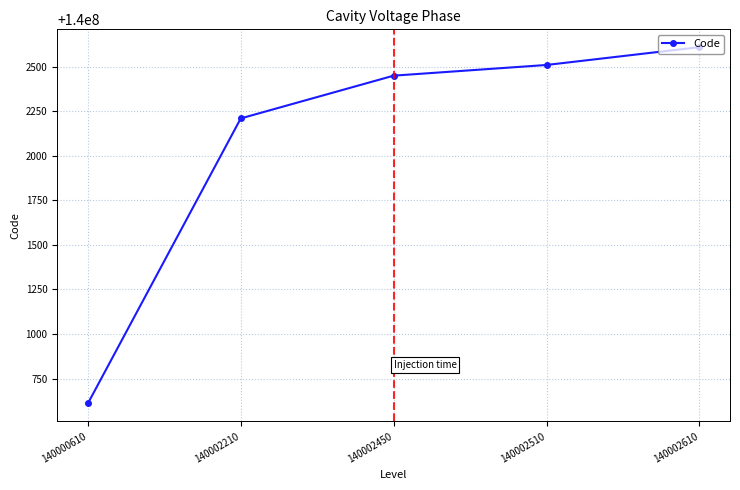

At which label is the value closest to 140001610?

140002210